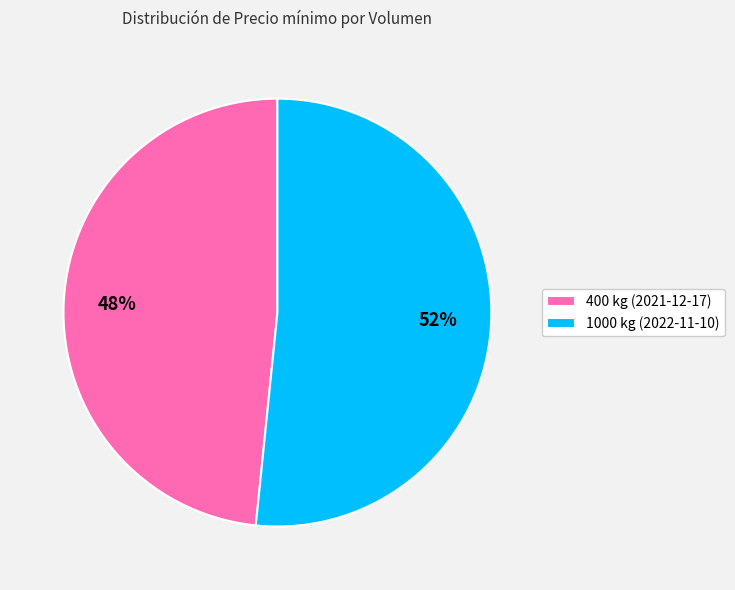

Rank the categories by value from lowest to highest.

400 kg (2021-12-17), 1000 kg (2022-11-10)